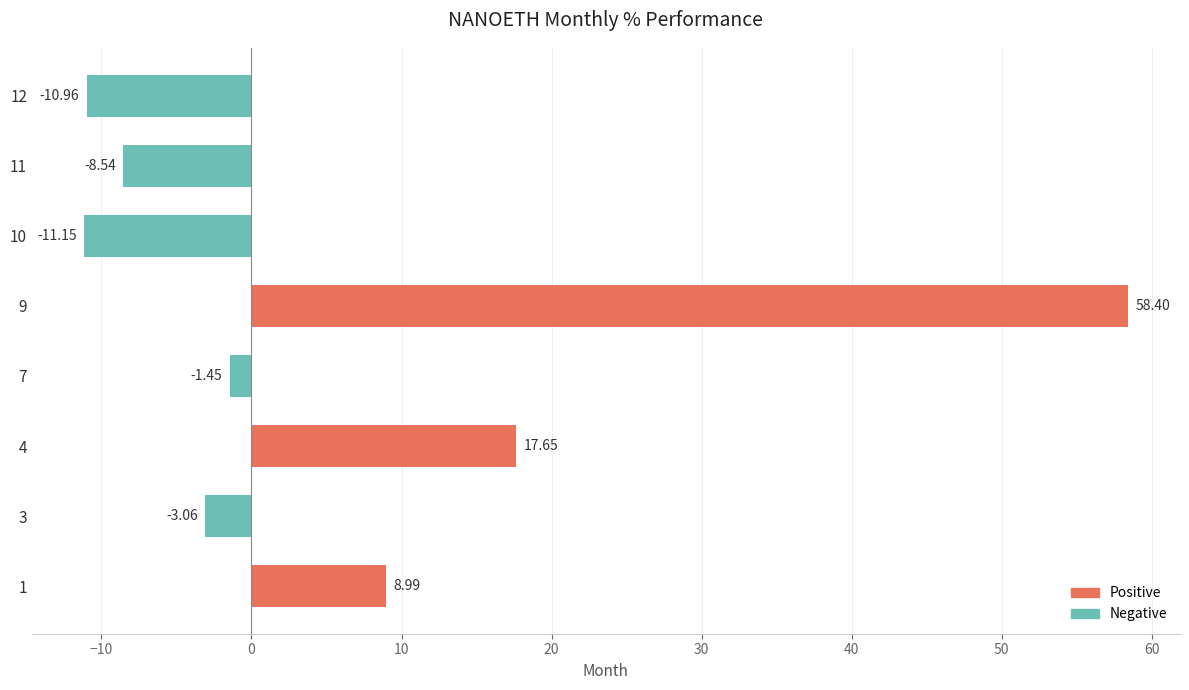

Are the bars horizontal?

Yes